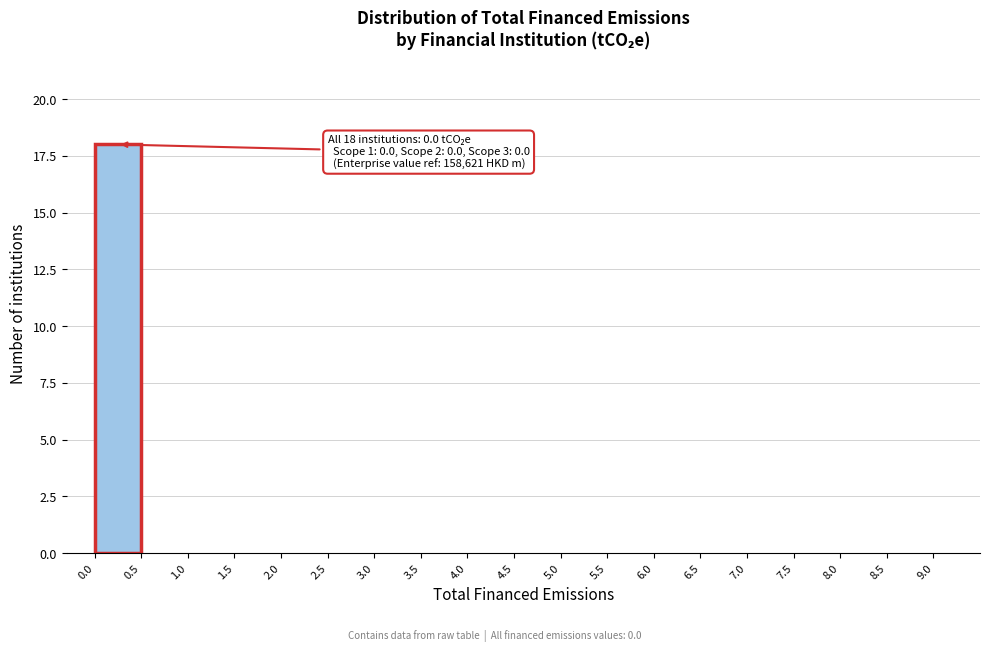

Which range on the x-axis has the tallest bar?

0.0 to 0.5